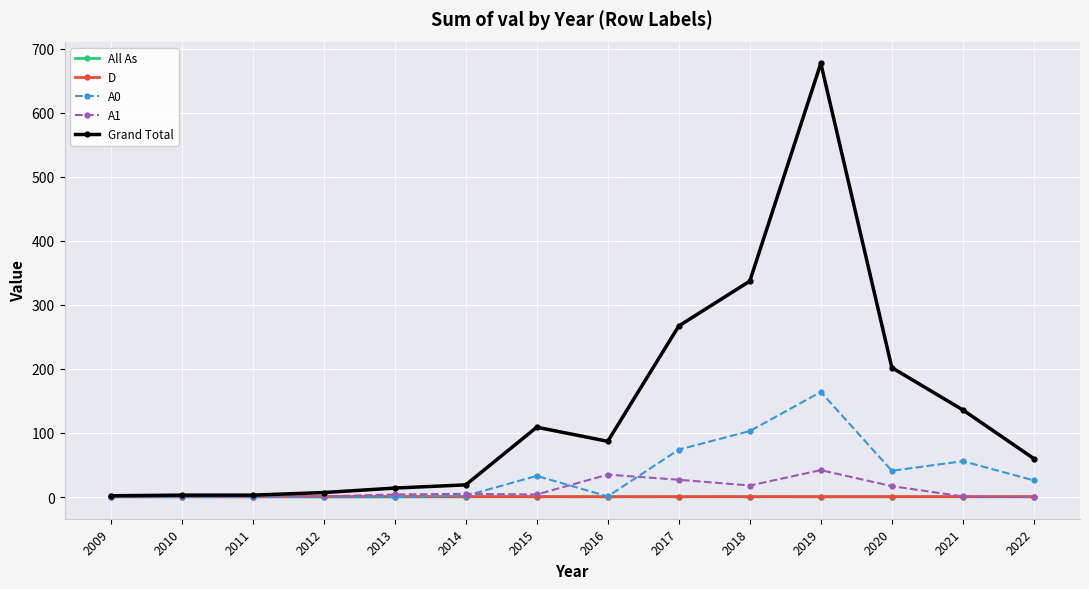

True or false: All As has a value of 0.5 at 2018.

False